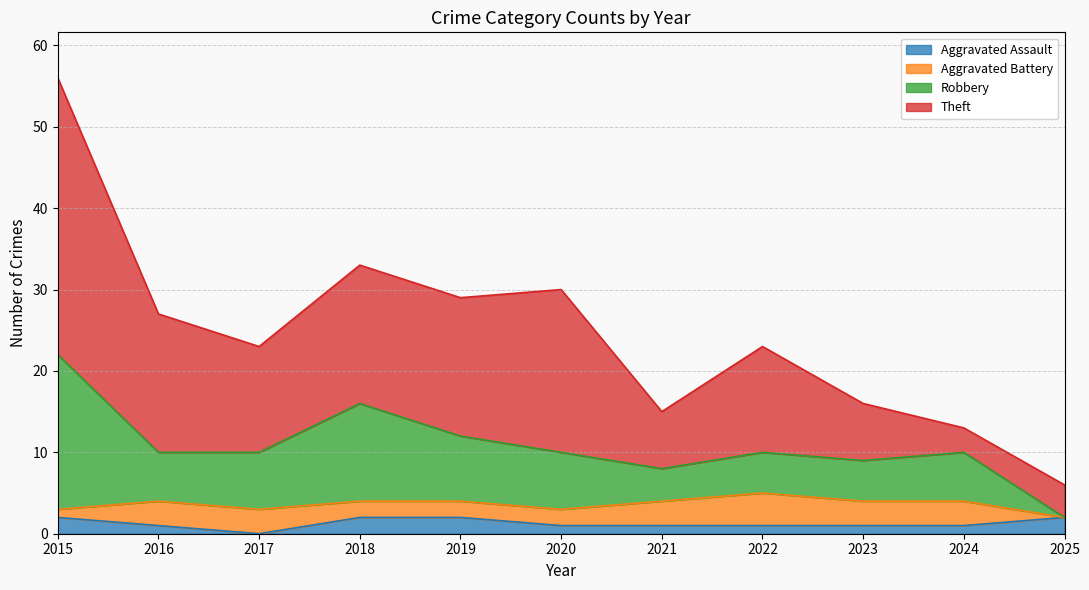

At which category is the sum across all series the highest?

2015